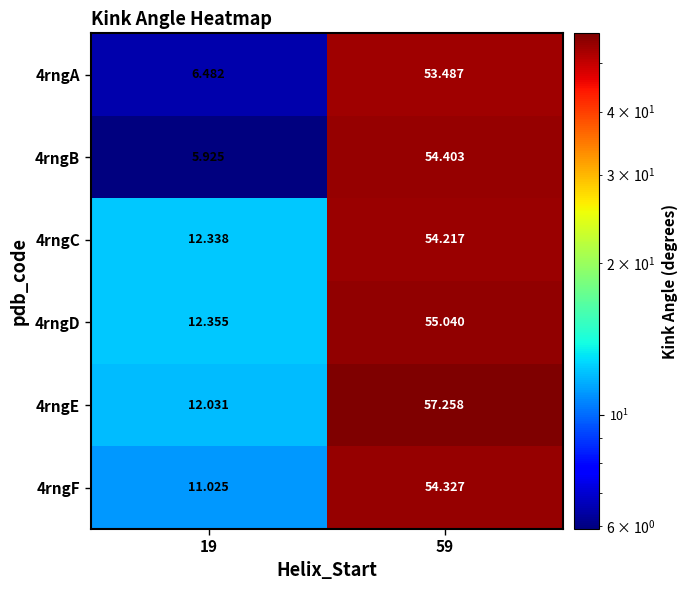

What is the total value across all series at 19?

60.2